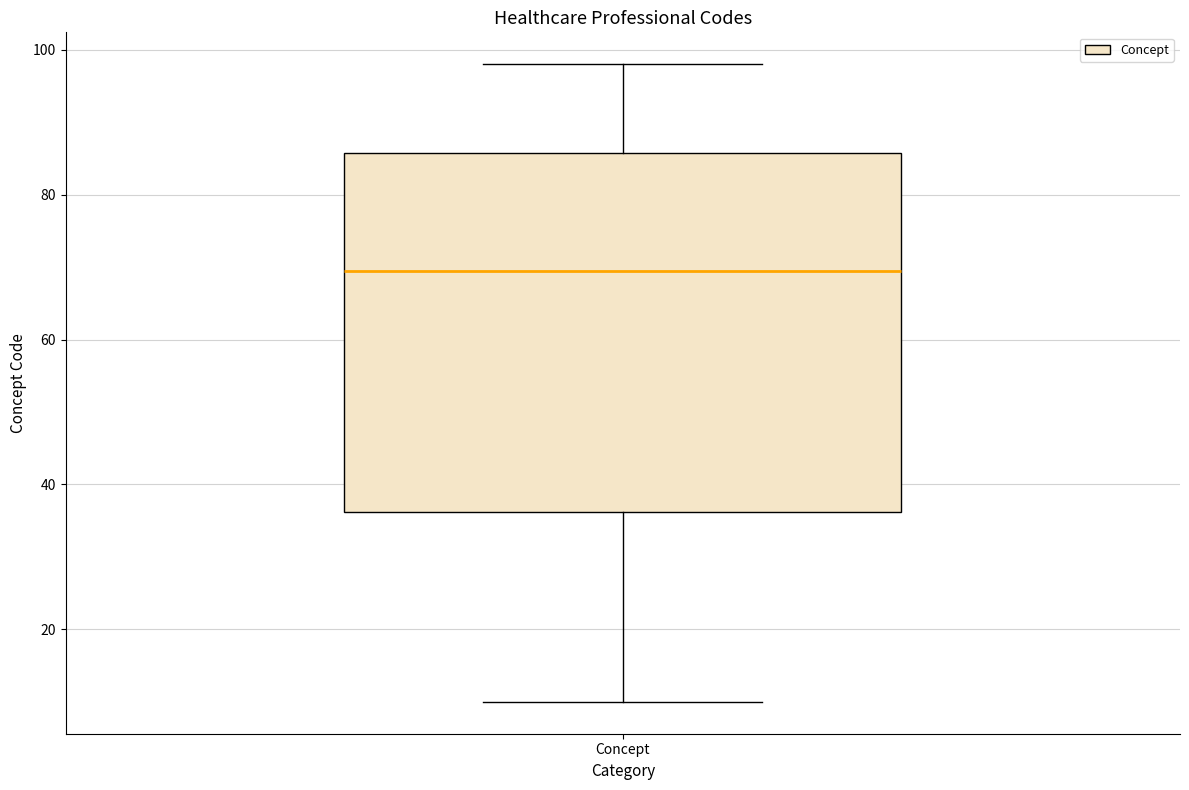

Transcribe this box plot: give where the median line is, the range the box spans, and where the two whiskers end, as read against the y-axis. The values are not printed on the chart, so give them approximately, as read against the axis.

median 70, box 36 to 86, whiskers 10 to 98